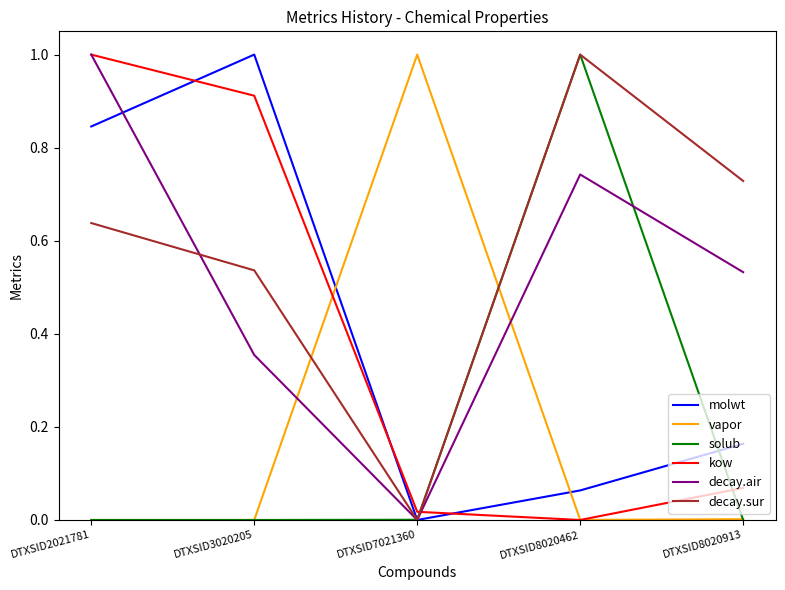

What is the spread (max minus min) of values at DTXSID3020205?

1.0